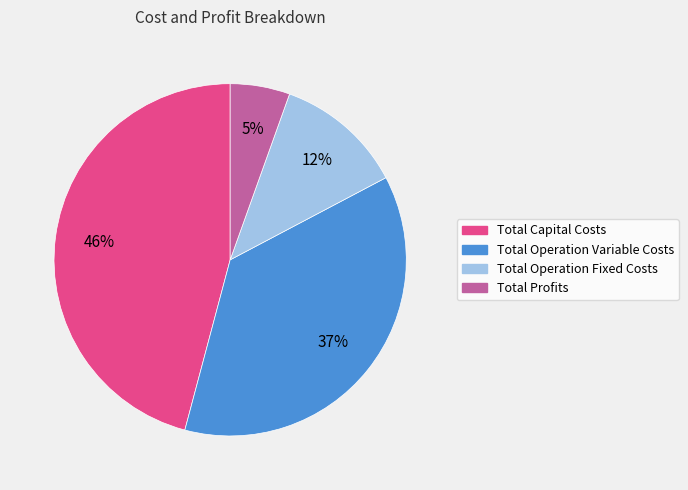

Which has a higher value, Total Operation Fixed Costs or Total Operation Variable Costs?

Total Operation Variable Costs